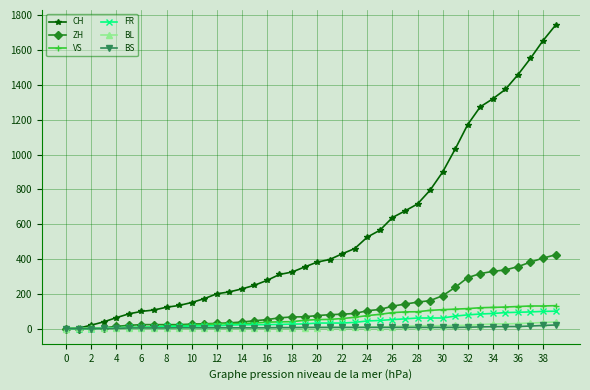

Which series has the largest total across all categories?

CH